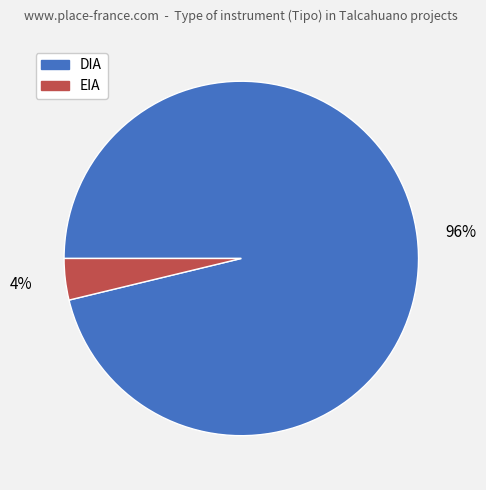

True or false: DIA accounts for 85% of the total.

False